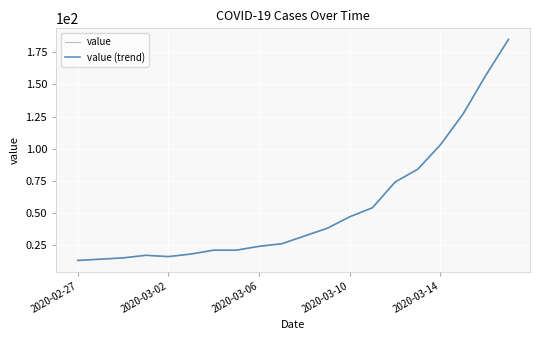

How many interior local peaks does the value (trend) series have?

1